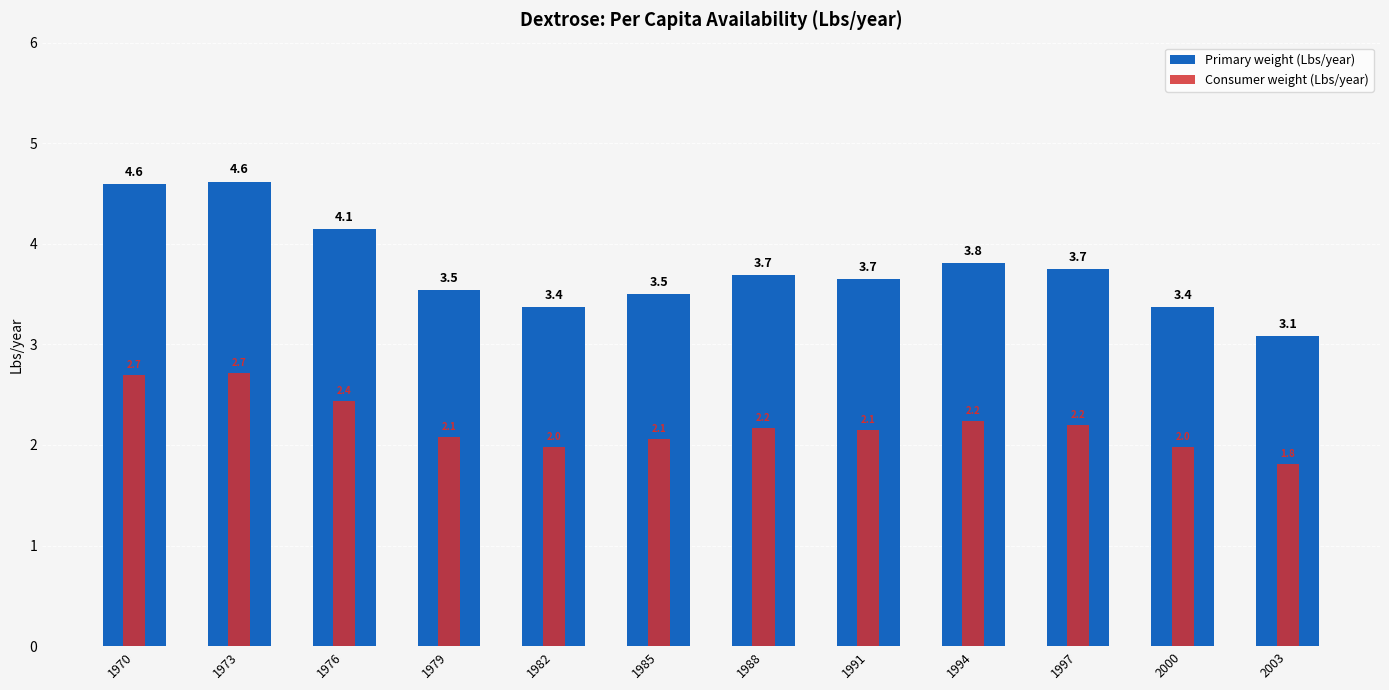

What is the maximum value shown in the chart?

4.6